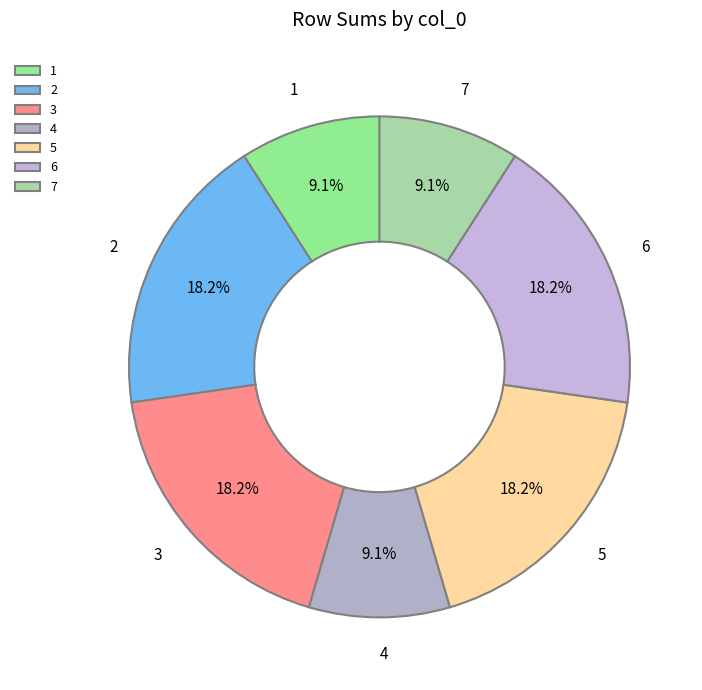

Do 3 and 4 together represent more than half of the pie?

No